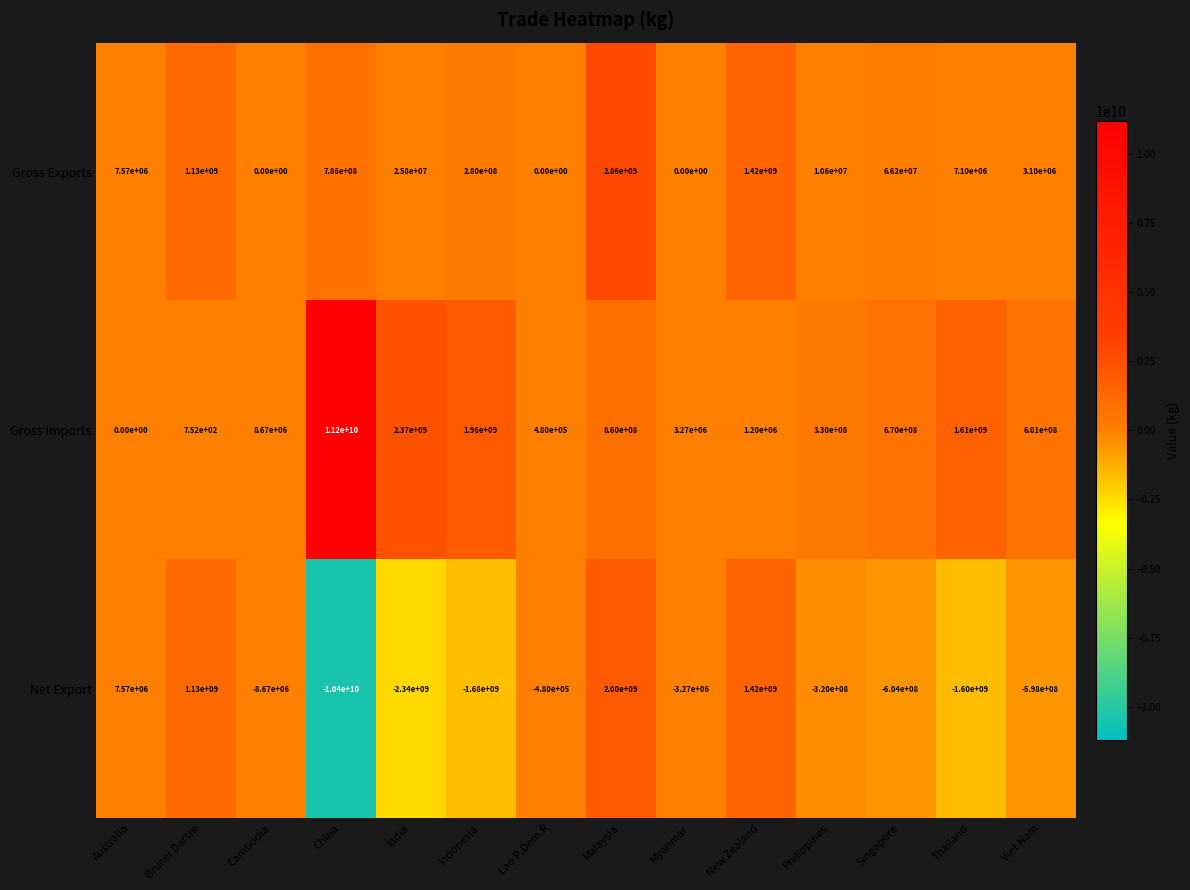

Which series has the largest total across all categories?

Gross Imports